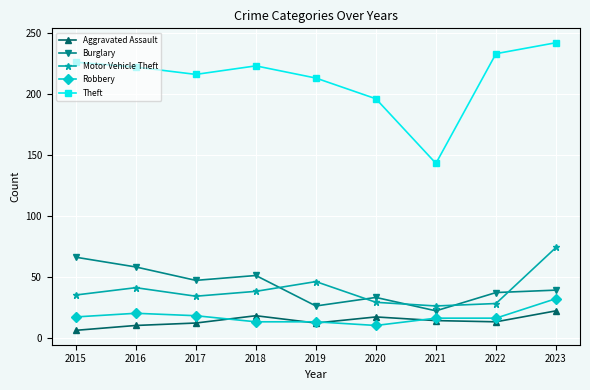

Rank the series by their maximum value, from lowest to highest.

Aggravated Assault, Robbery, Burglary, Motor Vehicle Theft, Theft